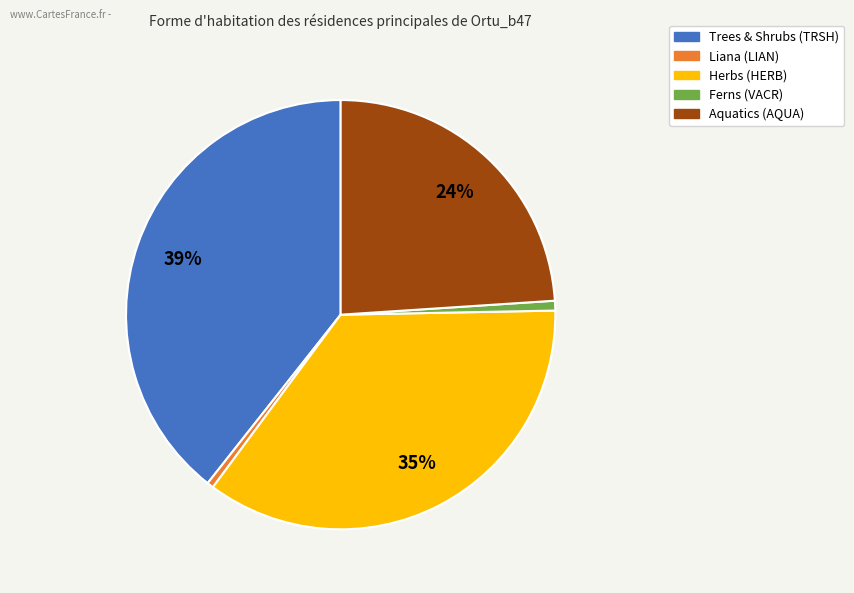

To the nearest percent, what is the difference between the largest and smallest slice percentages?

39%